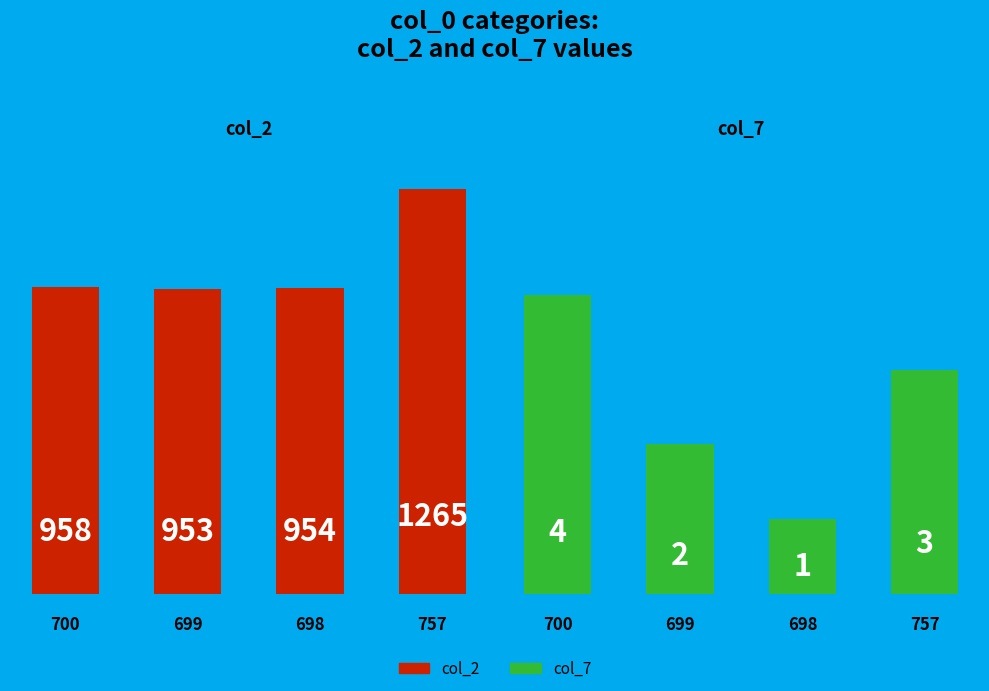

How many col_7 values are between 2 and 4?

3